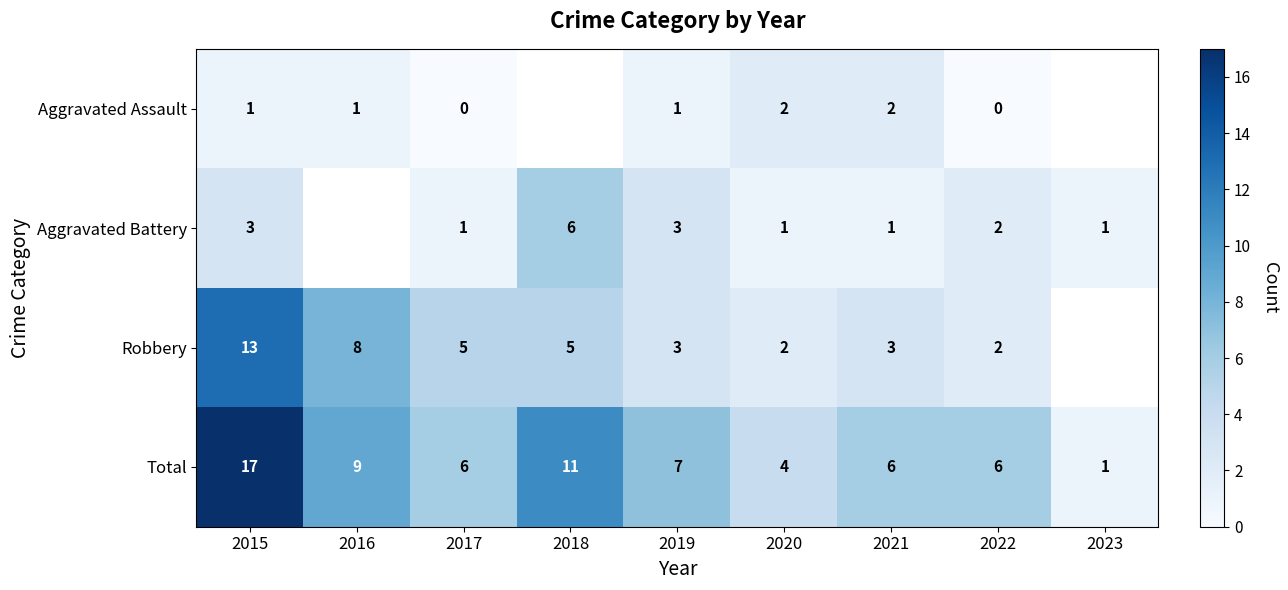

True or false: Aggravated Battery has a value of 0 at 2020.

False